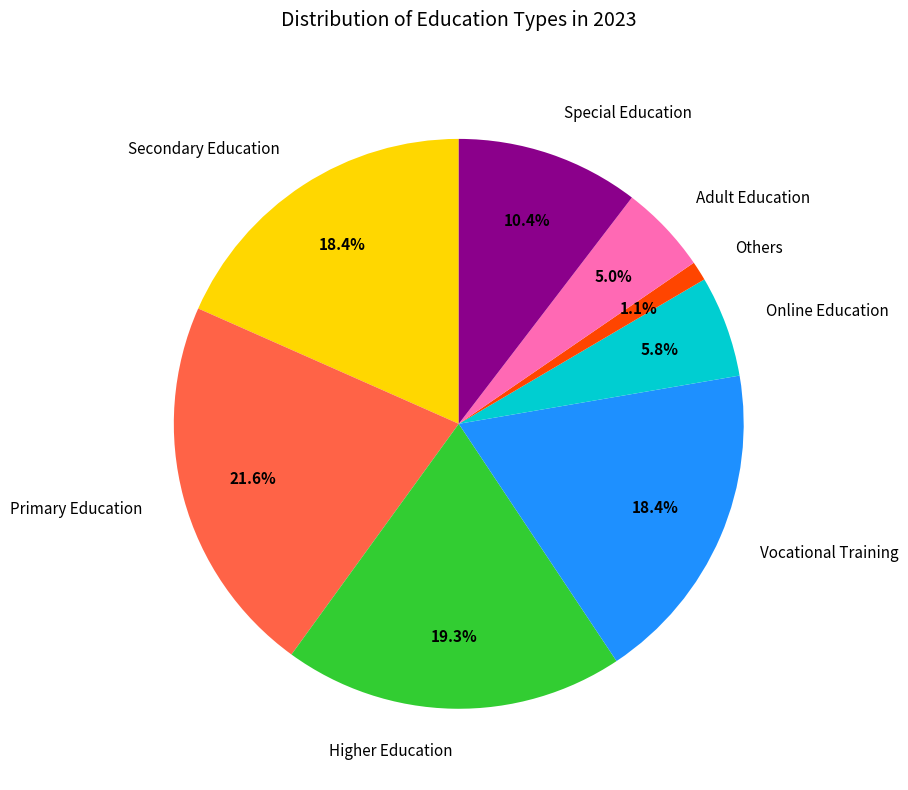

What percentage do Secondary Education and Adult Education together represent?

23.4%